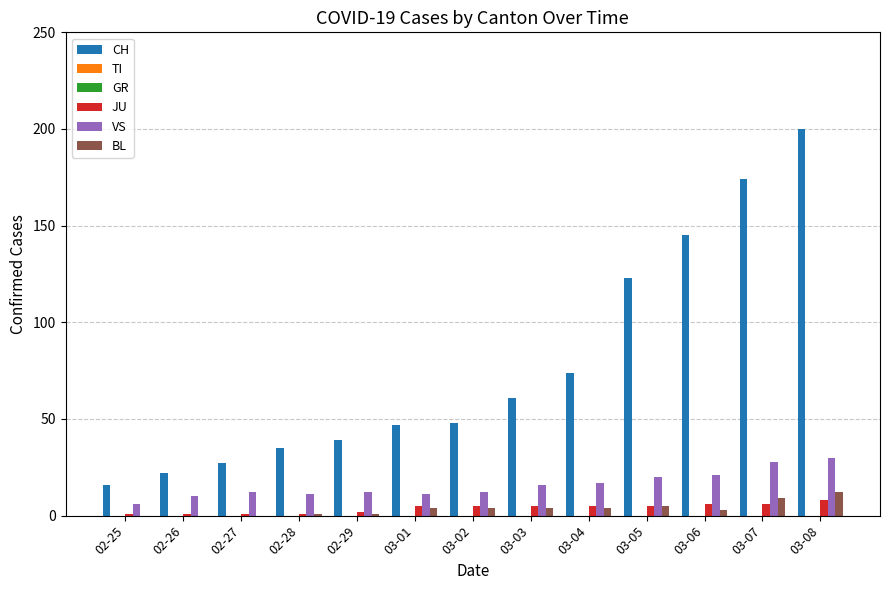

What is the label of the 8th bar from the left?

03-03